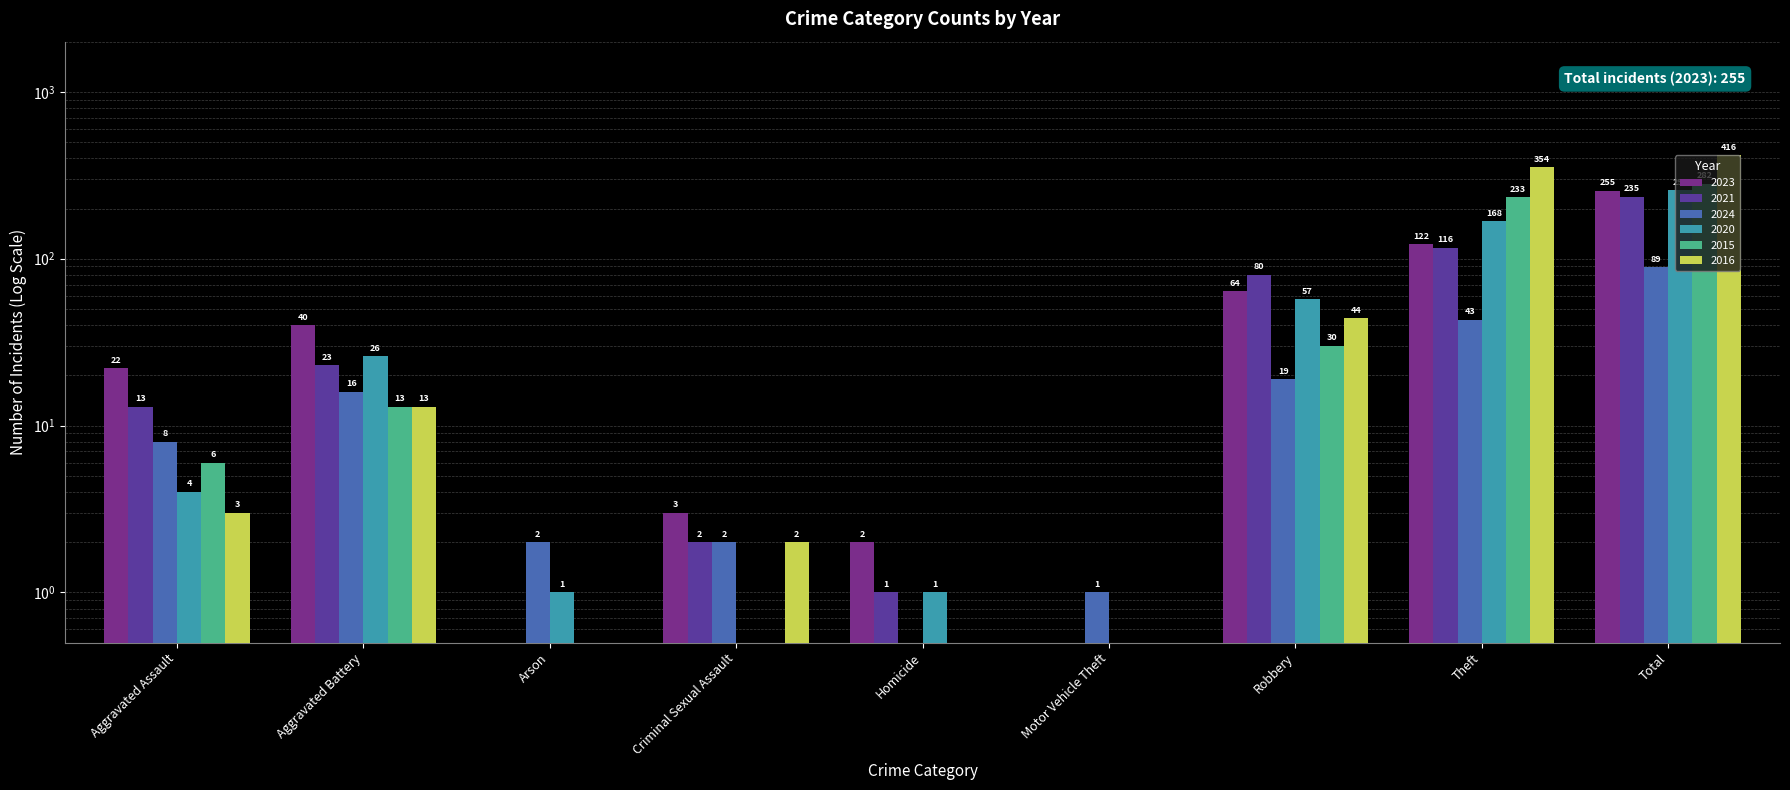

Reading left to right, extract all data points from this chart.

2023: Aggravated Assault=22.0	Aggravated Battery=40.0	Arson=0.5	Criminal Sexual Assault=3.0	Homicide=2.0	Motor Vehicle Theft=0.5	Robbery=64.0	Theft=122.0	Total=255.0
2021: Aggravated Assault=13.0	Aggravated Battery=23.0	Arson=0.5	Criminal Sexual Assault=2.0	Homicide=1.0	Motor Vehicle Theft=0.5	Robbery=80.0	Theft=116.0	Total=235.0
2024: Aggravated Assault=8.0	Aggravated Battery=16.0	Arson=2.0	Criminal Sexual Assault=2.0	Homicide=0.5	Motor Vehicle Theft=1.0	Robbery=19.0	Theft=43.0	Total=89.0
2020: Aggravated Assault=4.0	Aggravated Battery=26.0	Arson=1.0	Criminal Sexual Assault=0.5	Homicide=1.0	Motor Vehicle Theft=0.5	Robbery=57.0	Theft=168.0	Total=257.0
2015: Aggravated Assault=6.0	Aggravated Battery=13.0	Arson=0.5	Criminal Sexual Assault=0.5	Homicide=0.5	Motor Vehicle Theft=0.5	Robbery=30.0	Theft=233.0	Total=282.0
2016: Aggravated Assault=3.0	Aggravated Battery=13.0	Arson=0.5	Criminal Sexual Assault=2.0	Homicide=0.5	Motor Vehicle Theft=0.5	Robbery=44.0	Theft=354.0	Total=416.0